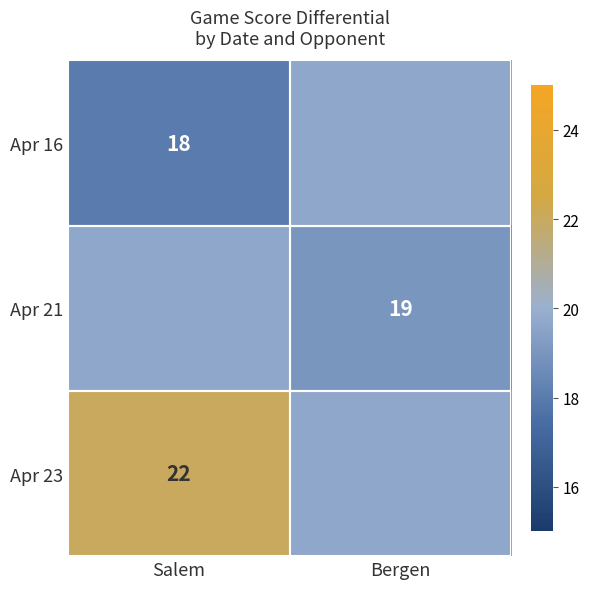

What is the smallest value displayed?

18.0